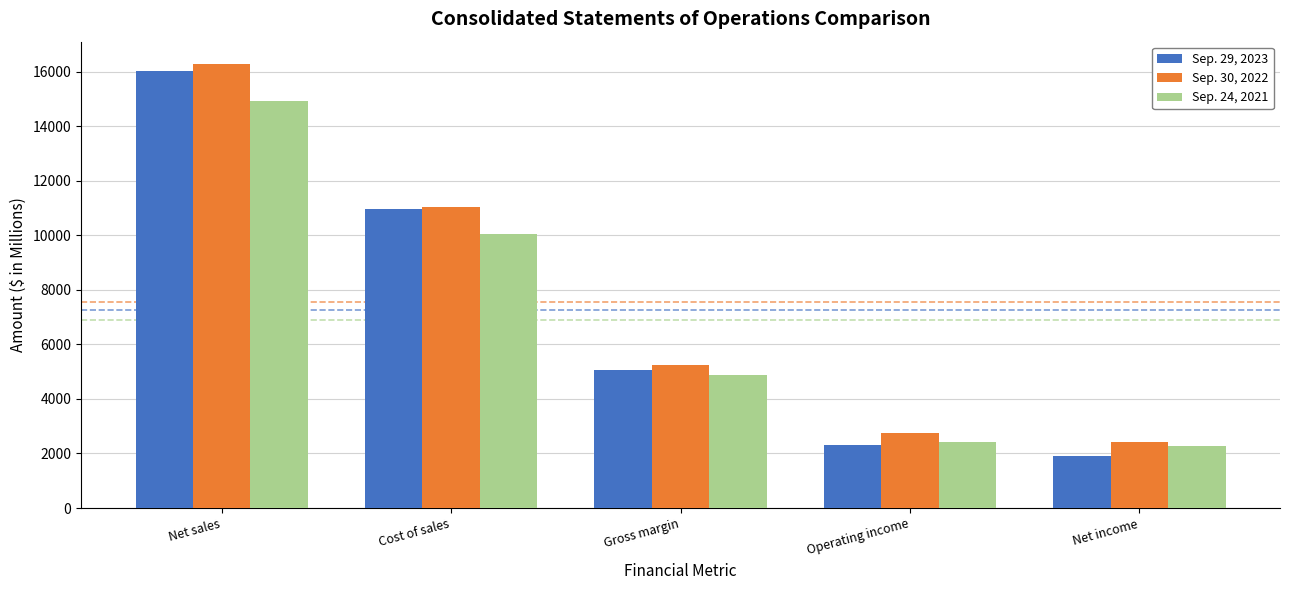

What is the label of the 1st bar from the right?

Net income